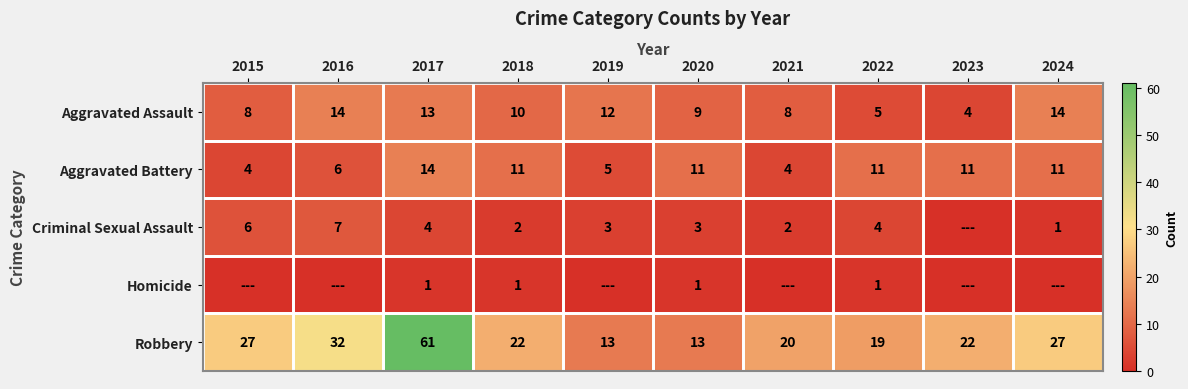

What value does the Robbery series have at 2020, to the nearest 5?

15